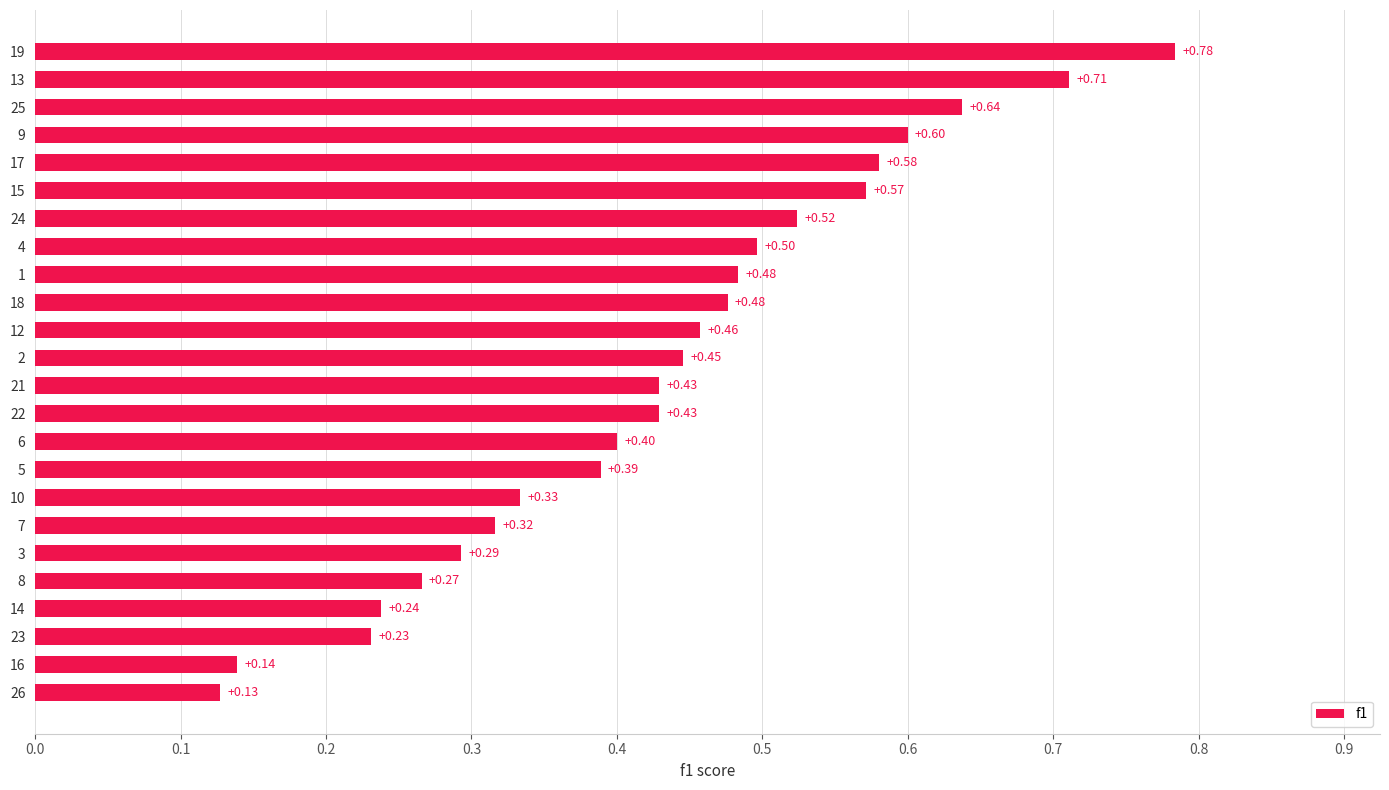

What is the sum of all values?

10.4